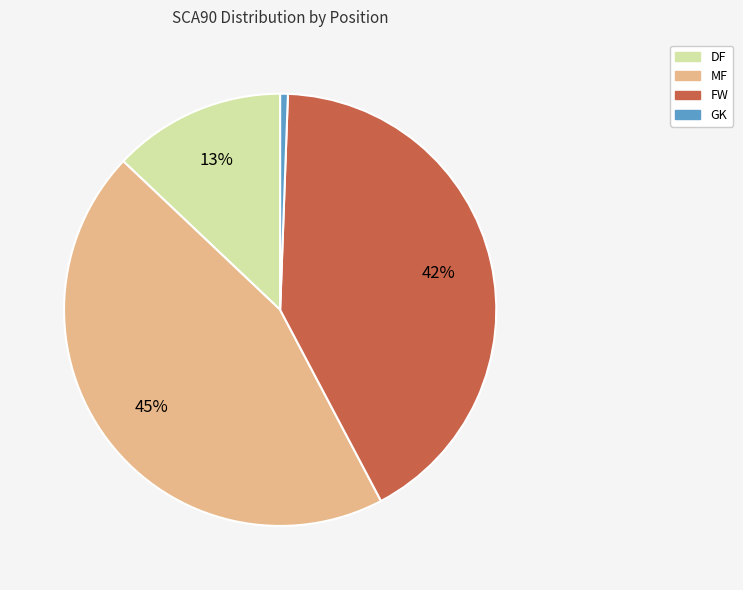

To the nearest percent, what is the average slice percentage?

25%